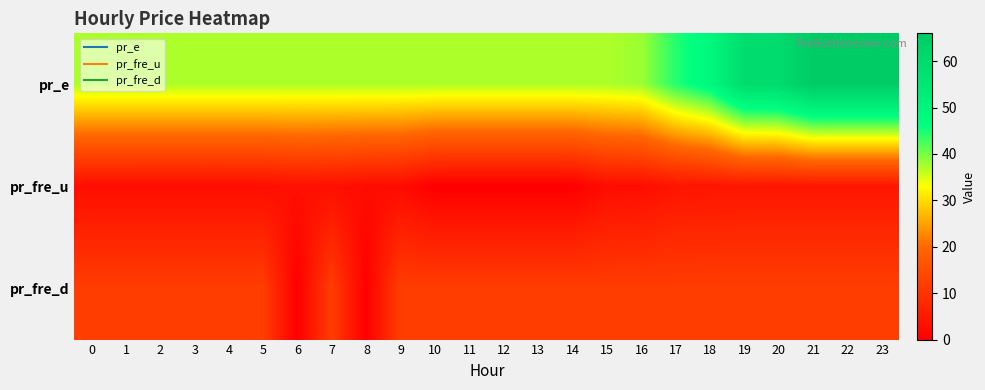

Which series has the widest spread of values?

pr_e